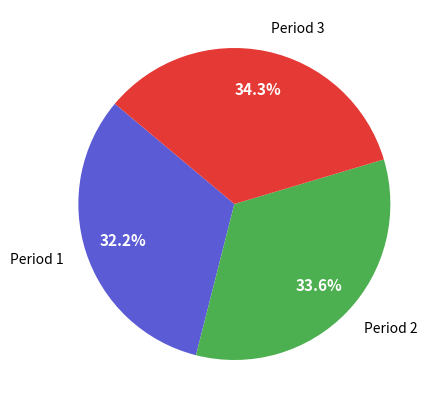

How many slices are in this pie chart?

3